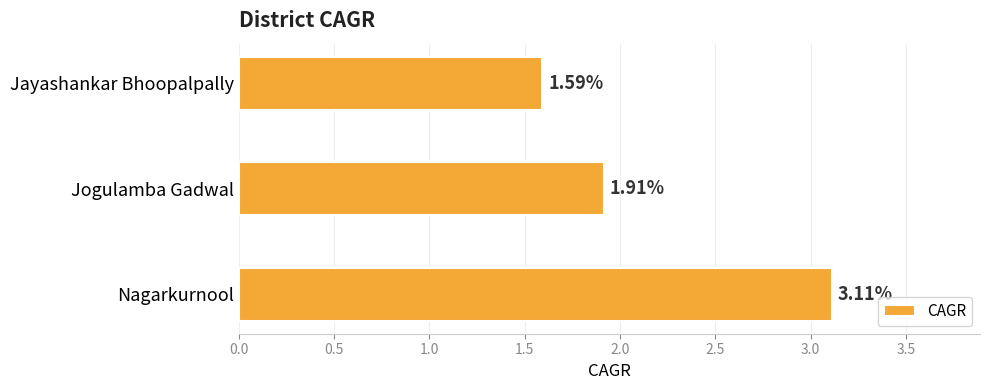

How many bars are there in total?

3